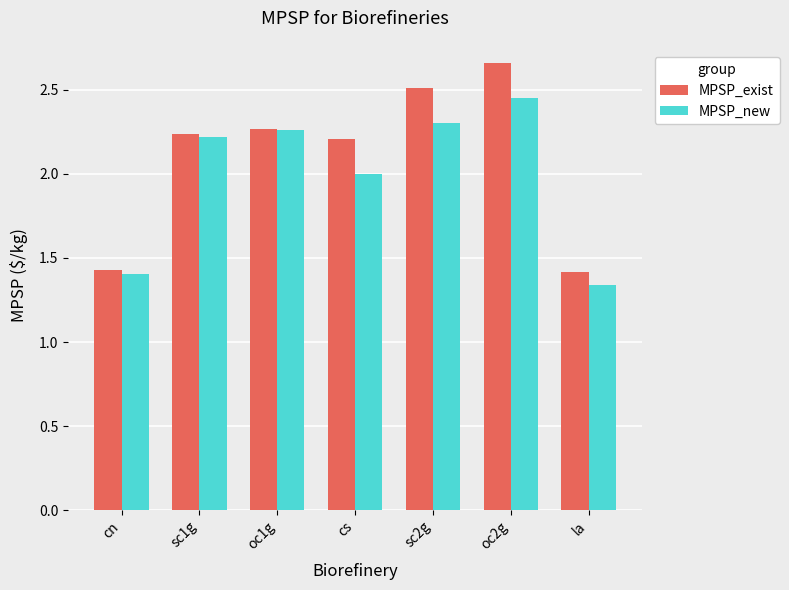

True or false: MPSP_exist has a value of 3.9 at oc1g.

False